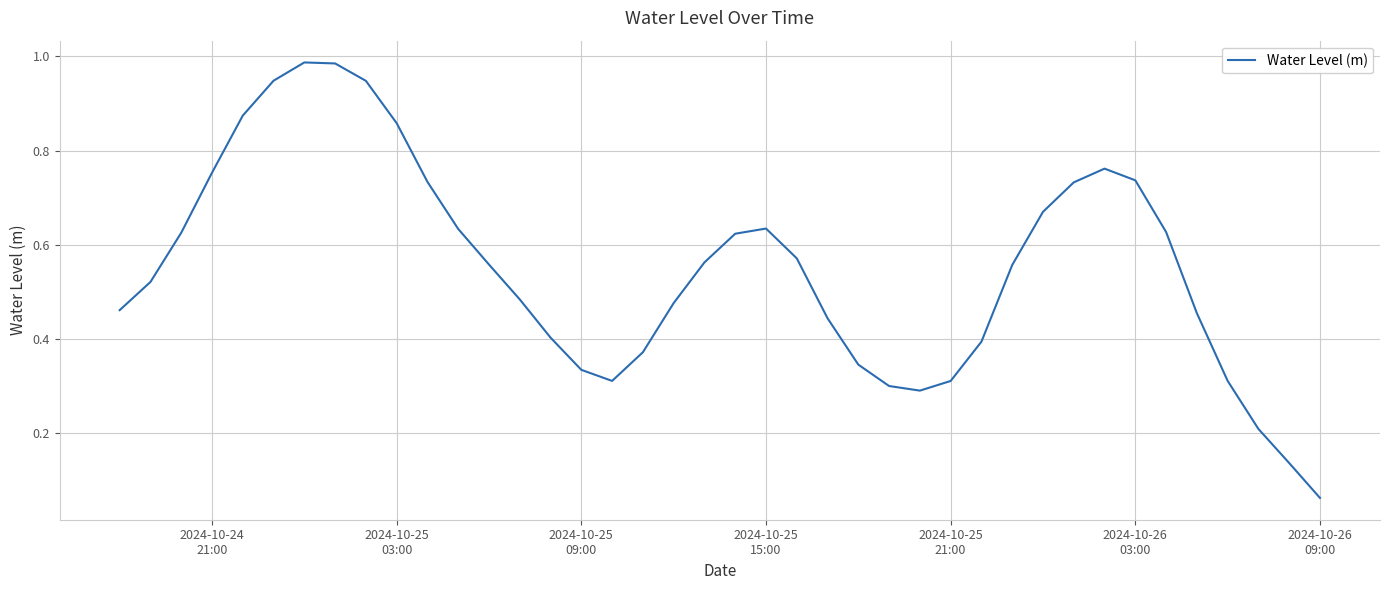

Does the chart have visible grid lines?

Yes